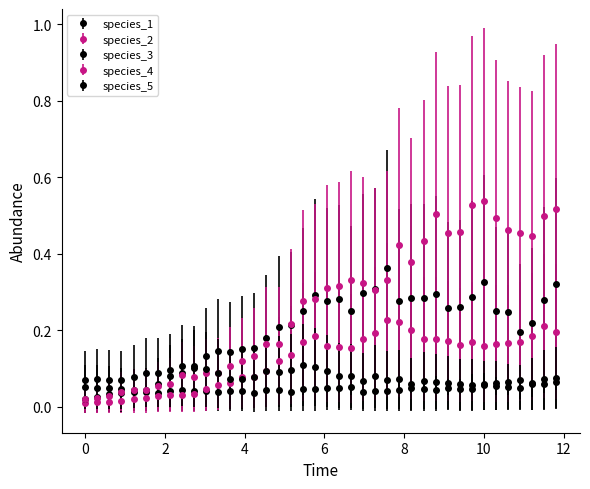

In species_2, how many points are higher than both neighbors (excluding endpoints)?

6